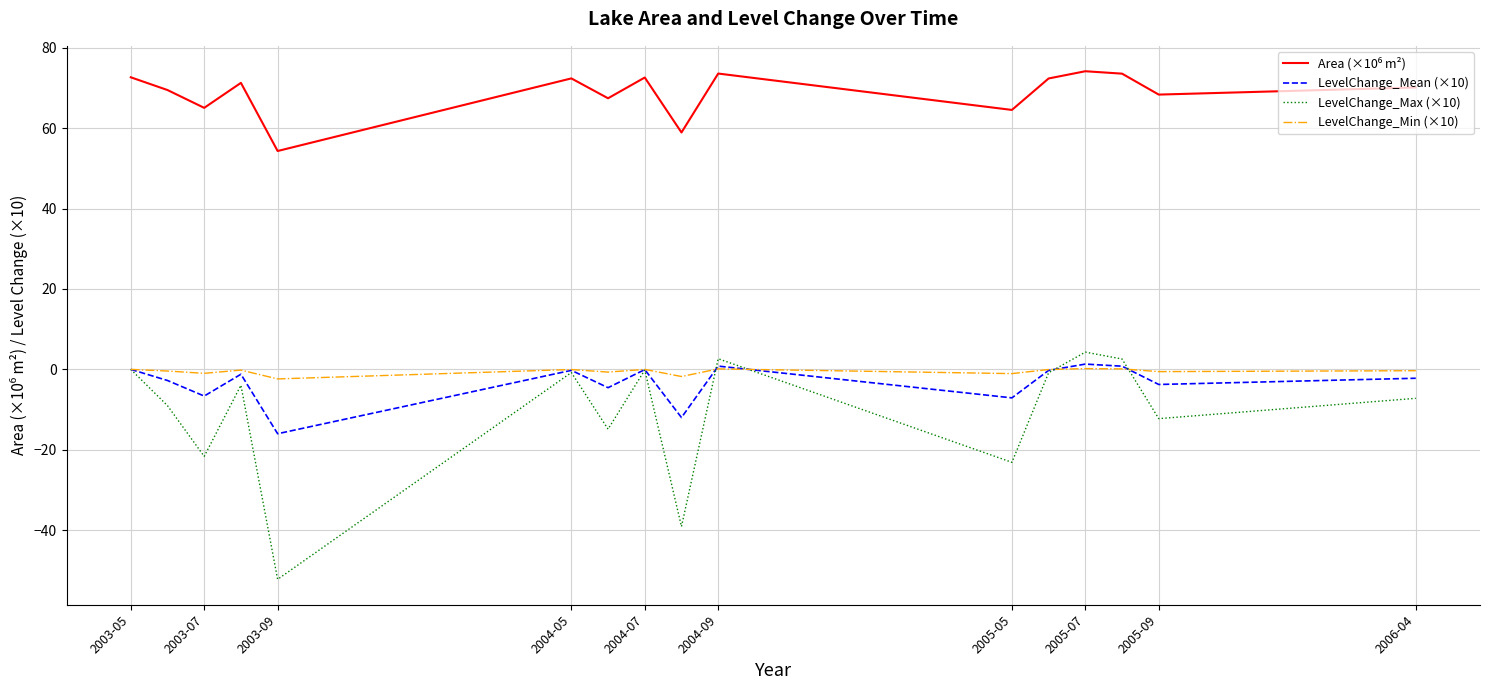

What is the lowest value of the LevelChange_Mean (×10) series?

-16.0